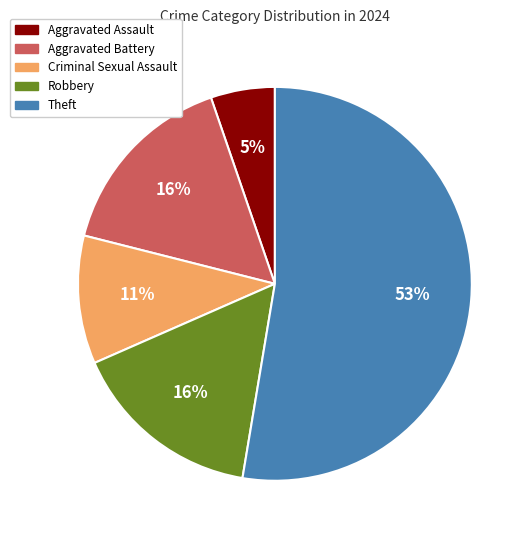

Is there a majority slice in this chart?

Yes